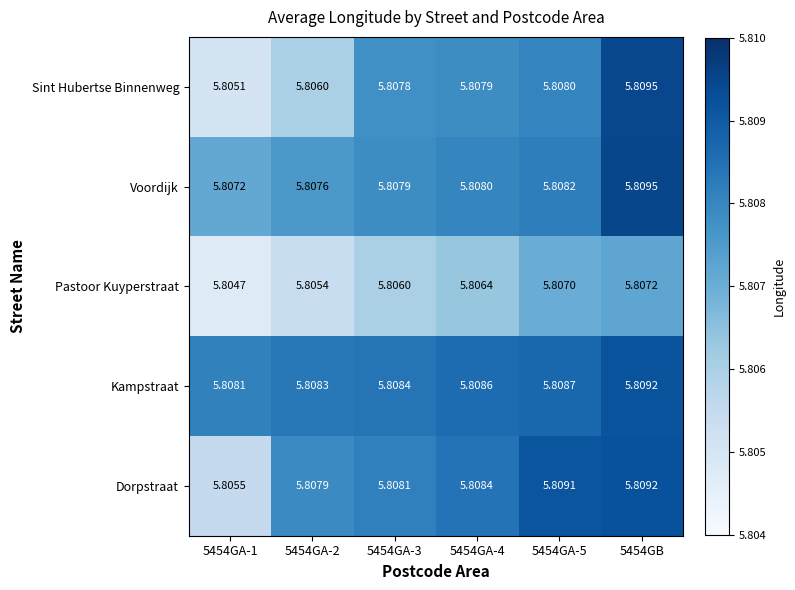

What is the total value across all series at 5454GA-3?

29.0